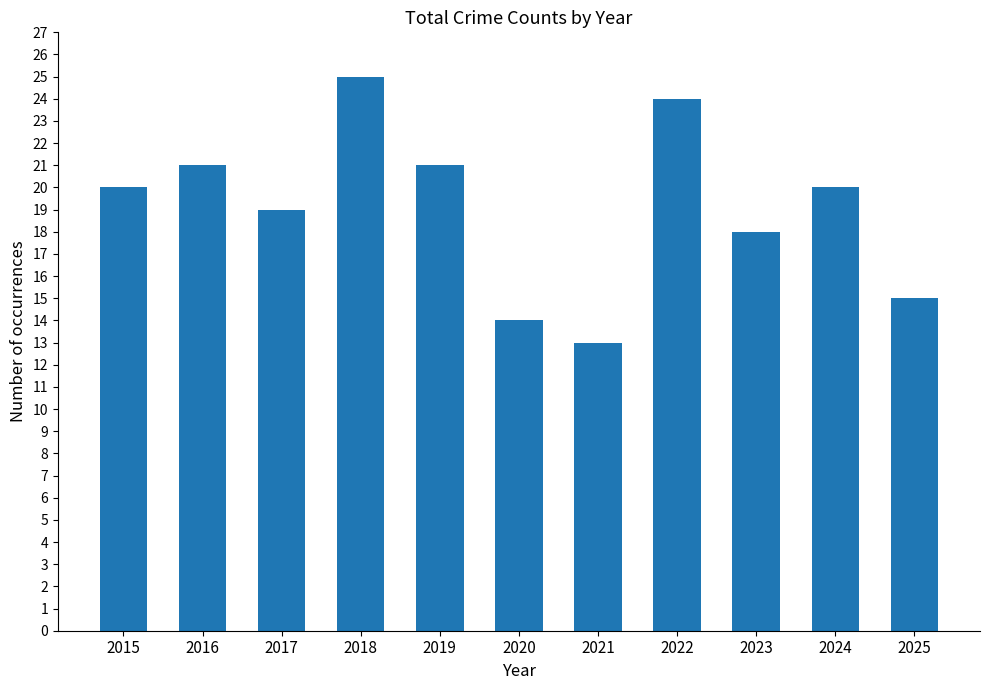

Is it true that the value at 2020 is 14?

True